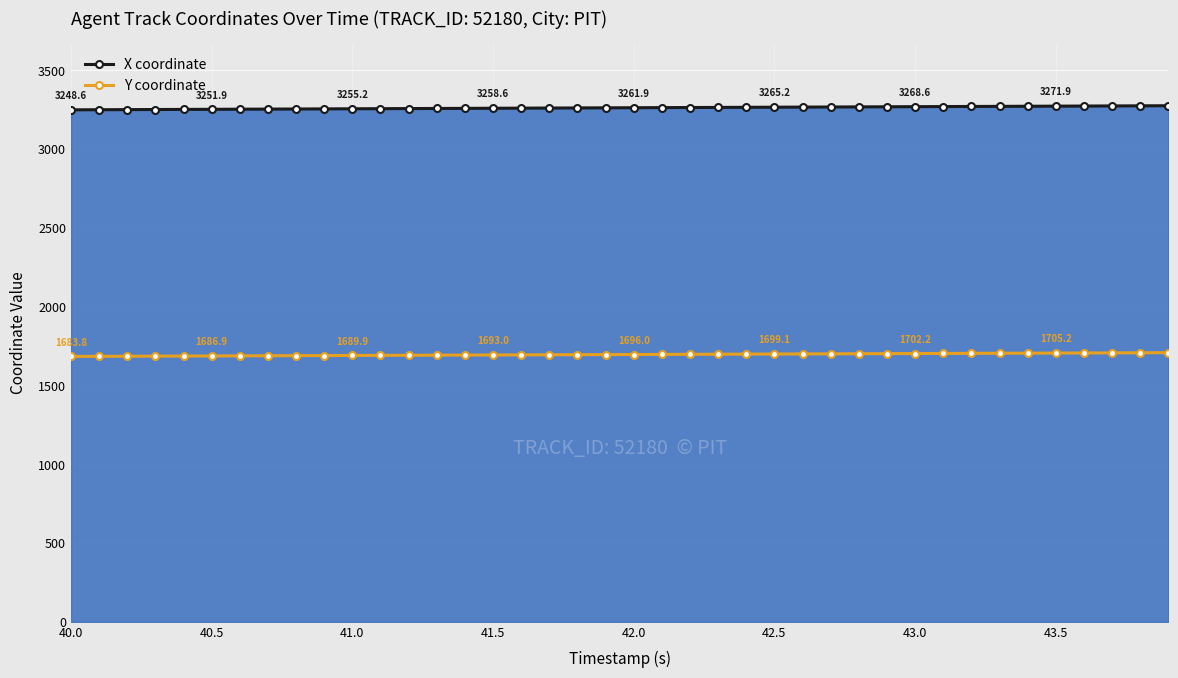

Which series has the largest total across all categories?

X coordinate